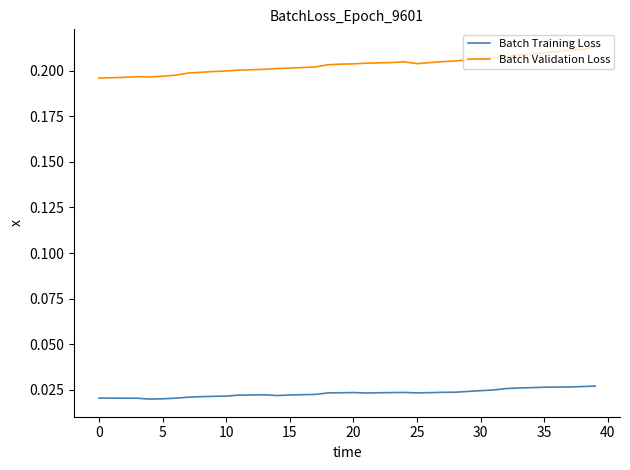

True or false: Batch Validation Loss and Batch Training Loss cross at least once.

False